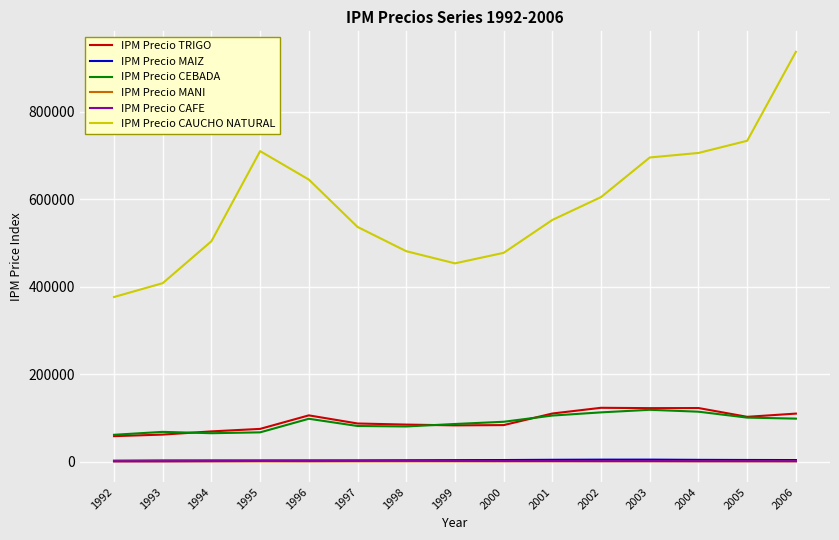

Is the value of IPM Precio MAIZ at 1995 greater than the value of IPM Precio CEBADA at 1999?

No